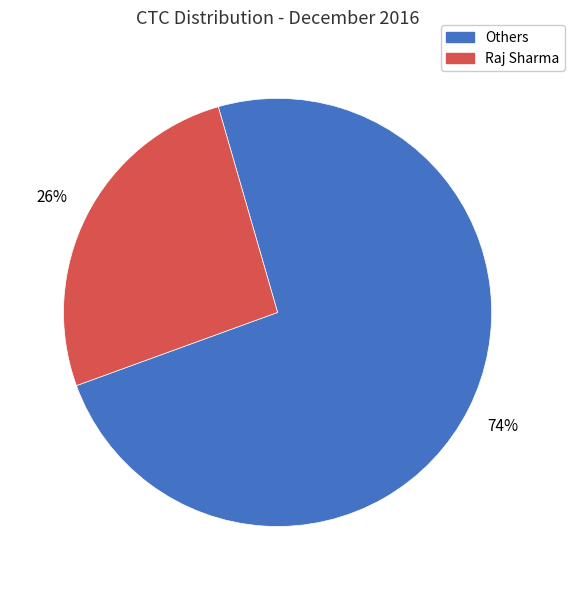

Is there a majority slice in this chart?

Yes